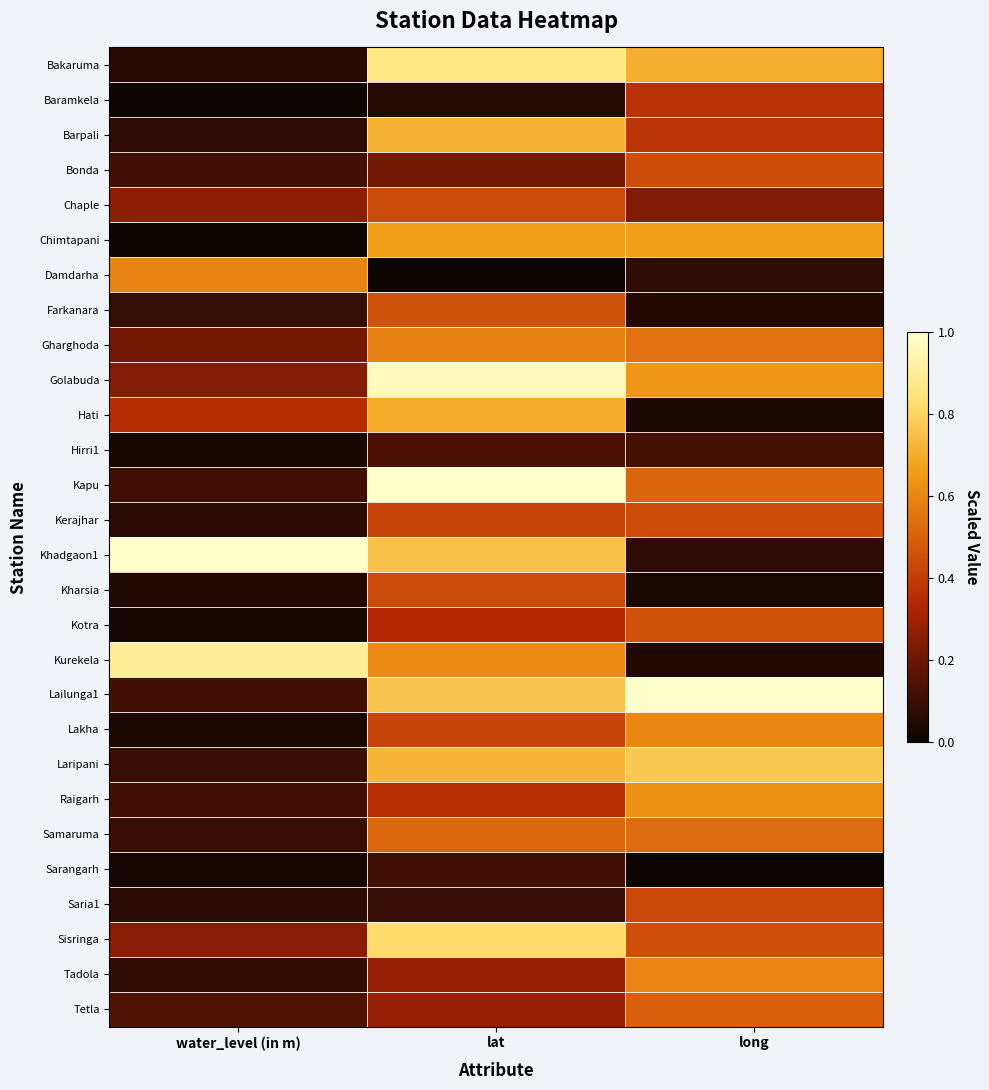

At which category is the sum across all series the highest?

lat